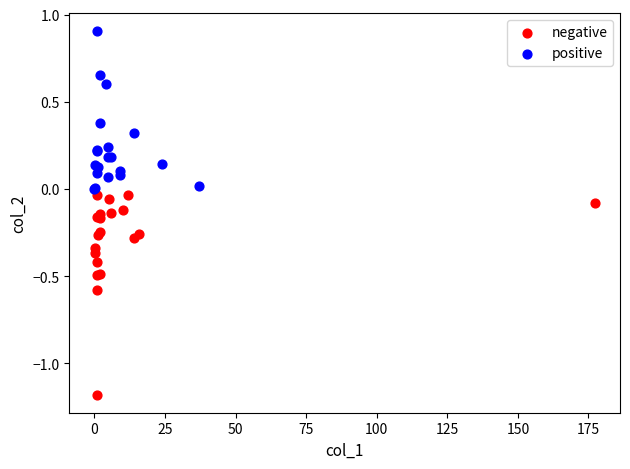

Which series reaches the maximum Y coordinate?

positive